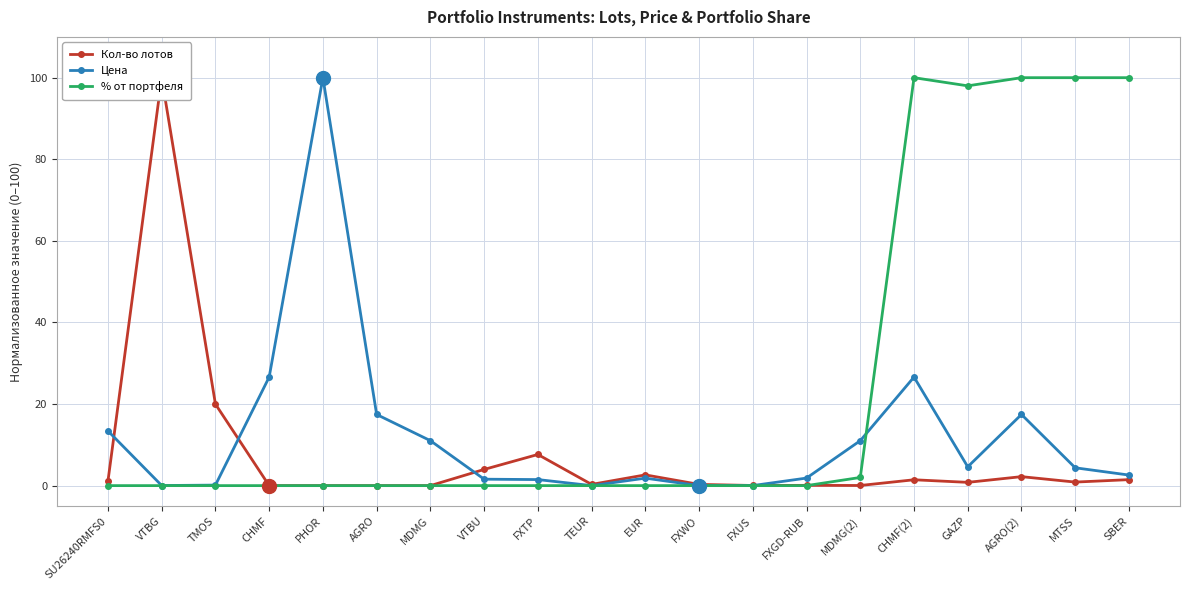

Reading left to right, list all the values displayed in this chart.

Кол-во лотов: 1.1	100.0	20.0	0.0	0.0	0.0	0.0	4.0	7.6	0.3	2.6	0.3	0.0	0.1	0.0	1.4	0.8	2.2	0.9	1.5
Цена: 13.4	0.0	0.1	26.6	100.0	17.4	11.0	1.6	1.5	0.0	1.8	0.0	0.0	1.9	11.0	26.6	4.6	17.4	4.4	2.6
% от портфеля: 0.0	0.0	0.0	0.0	0.0	0.0	0.0	0.0	0.0	0.0	0.0	0.0	0.0	0.0	2.0	100.0	98.0	100.0	100.0	100.0